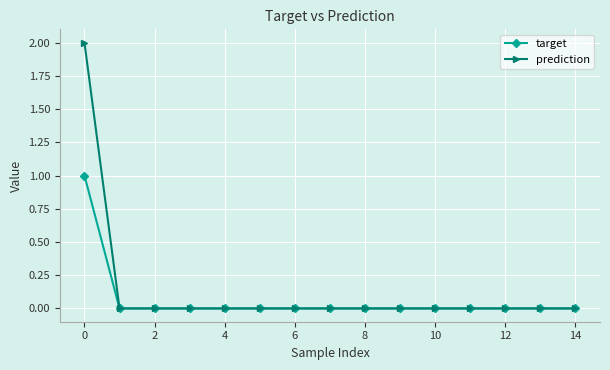

Rank the series by their maximum value, from lowest to highest.

target, prediction